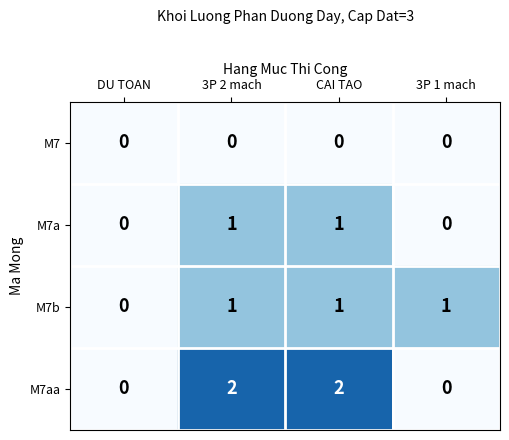

How many M7aa values are between 0 and 2?

4